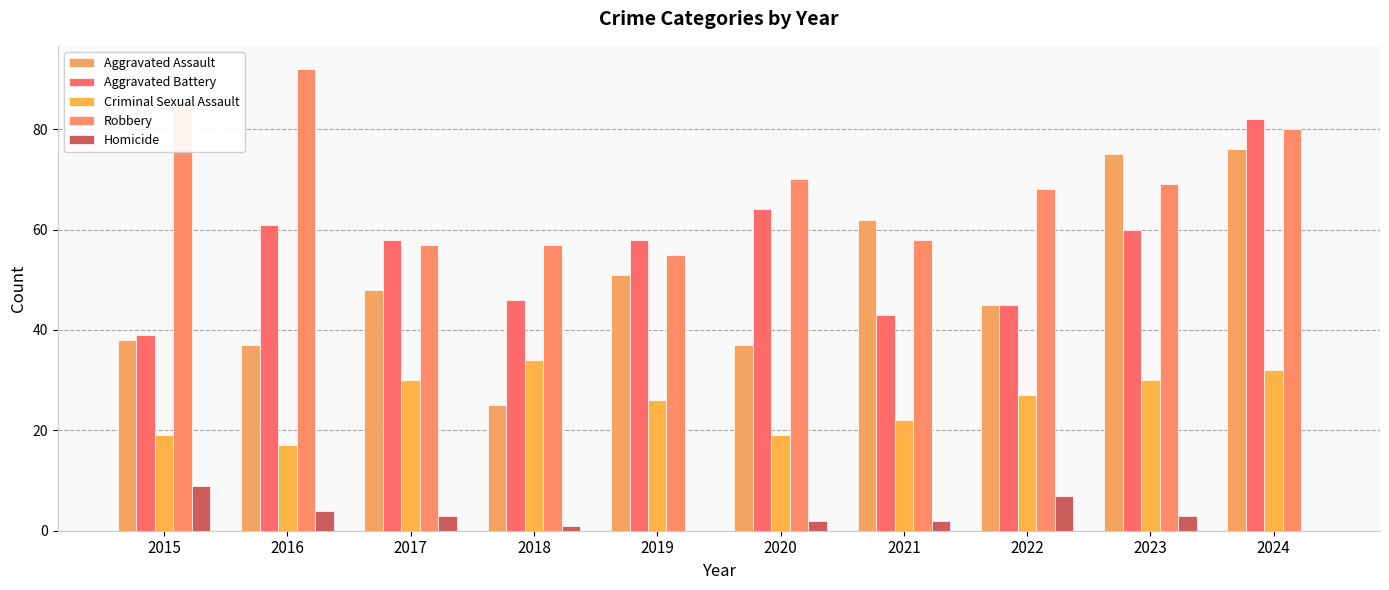

Which series has the largest range (max minus min)?

Aggravated Assault